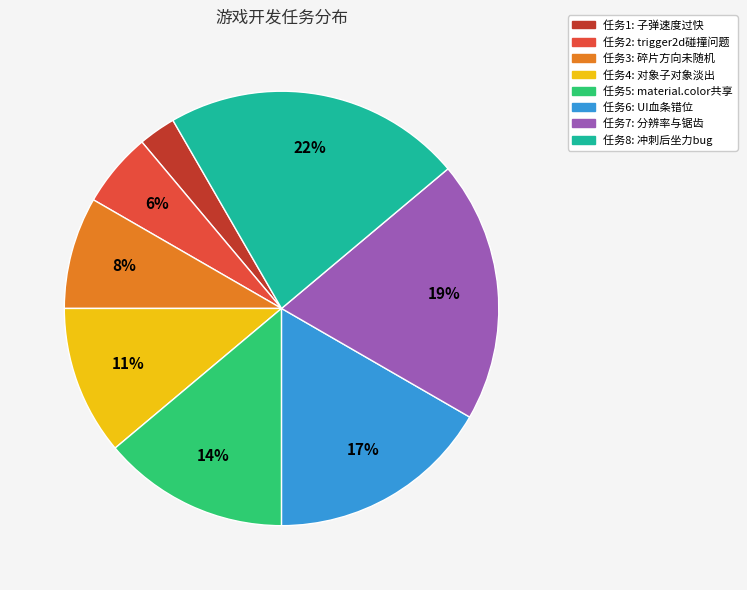

Is there a majority slice in this chart?

No